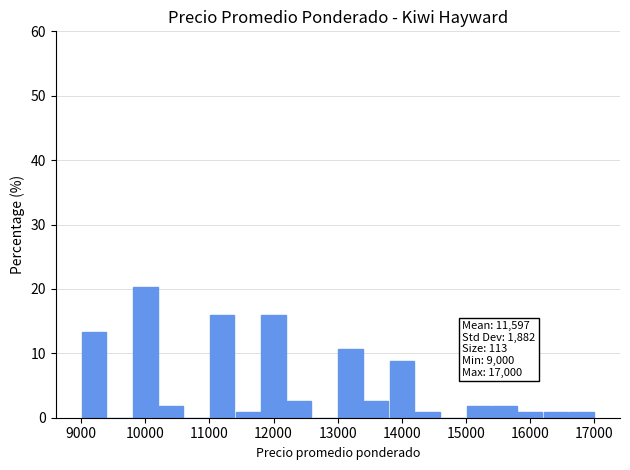

Over which range of the x-axis is the bar tallest?

9800 to 10200